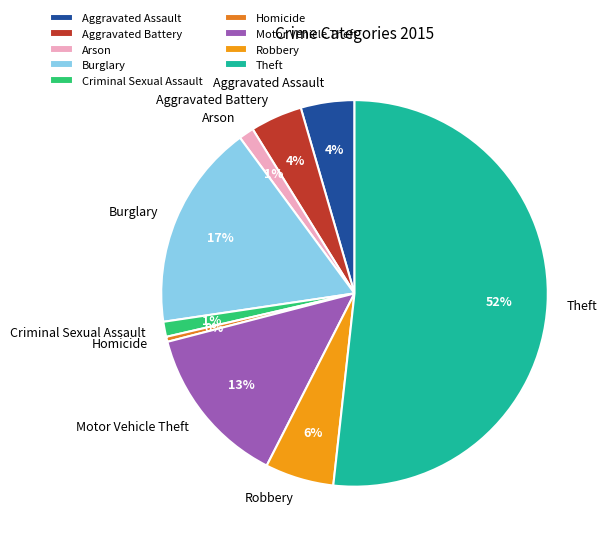

How many slices are in this pie chart?

9